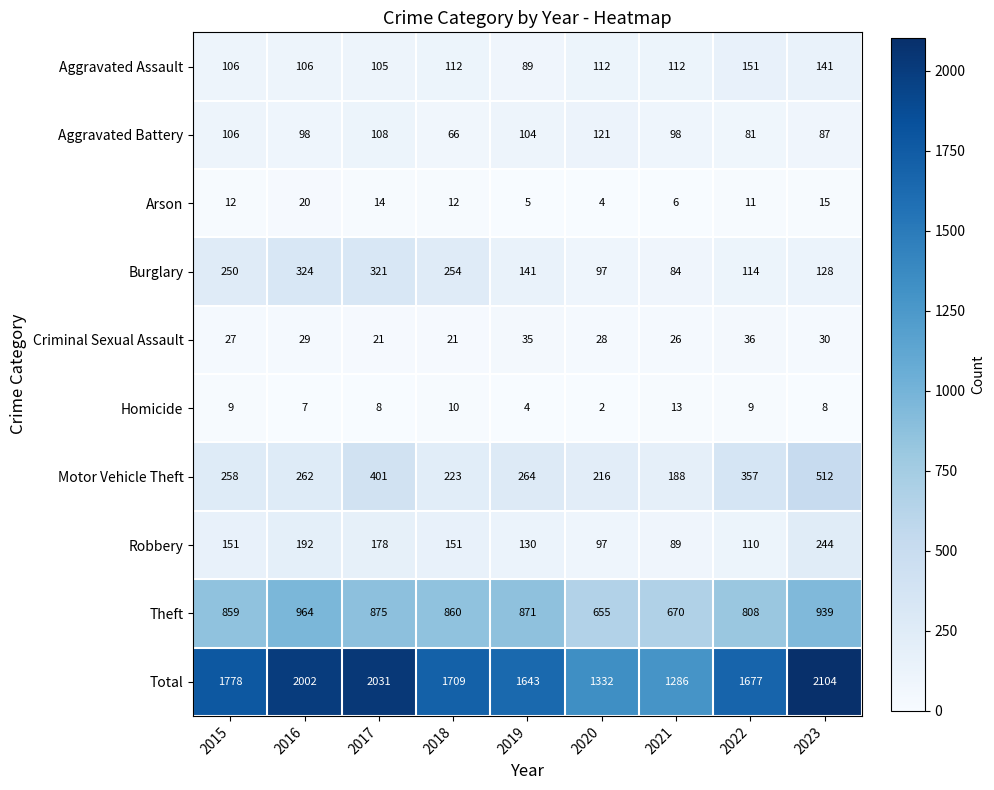

Which series has the widest spread of values?

Total